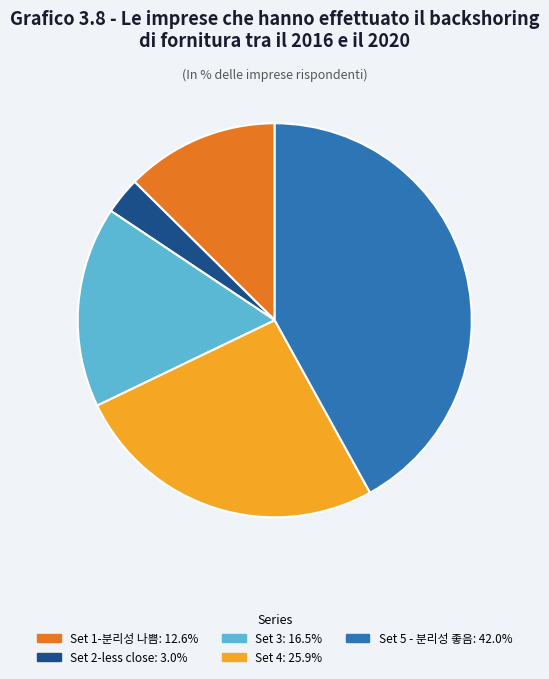

Is there any slice that represents more than half of the pie?

No